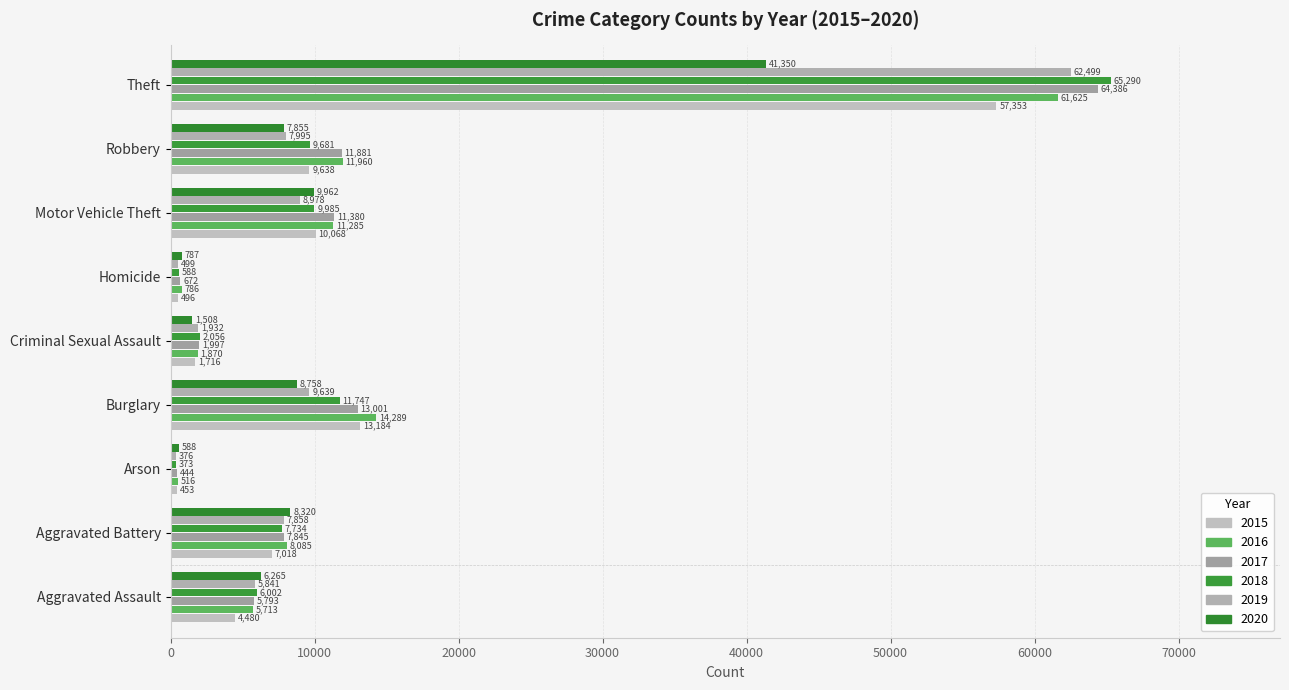

List the series in order of their peak value, highest first.

2018, 2017, 2019, 2016, 2015, 2020